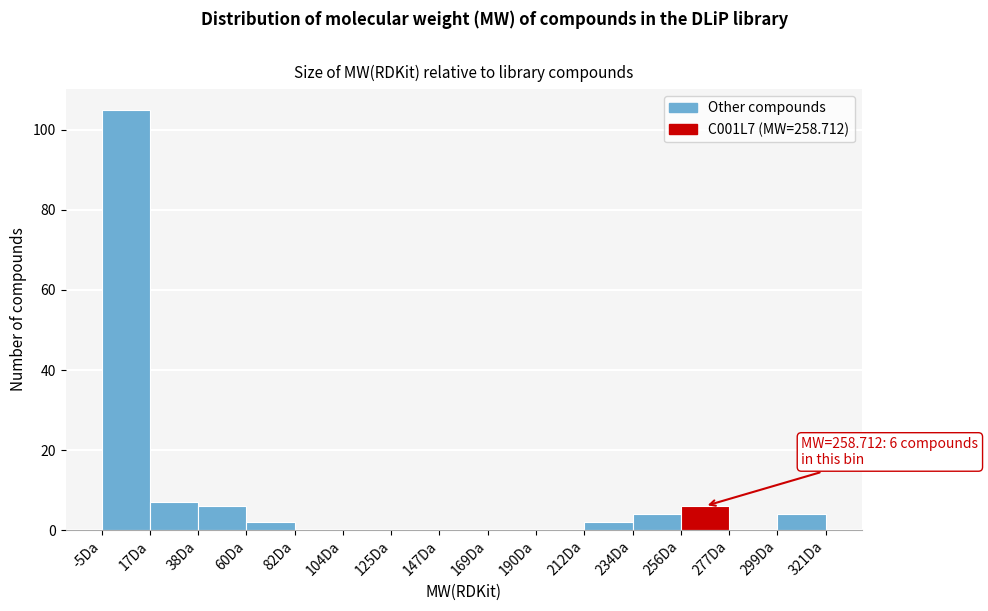

Over which range of the x-axis is the bar tallest?

-5 to 15